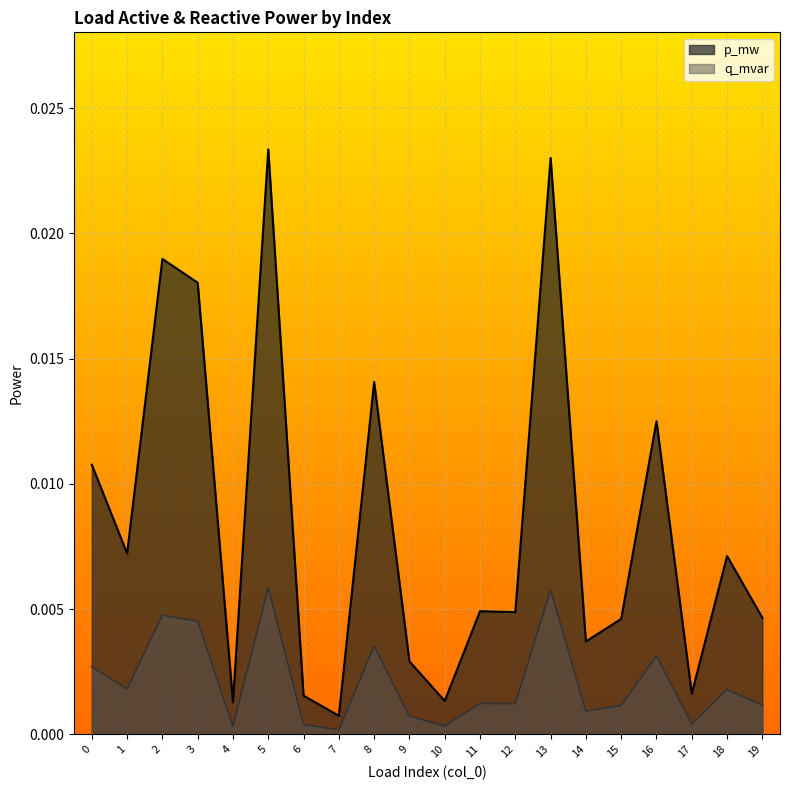

Where is the first local maximum for p_mw?

2